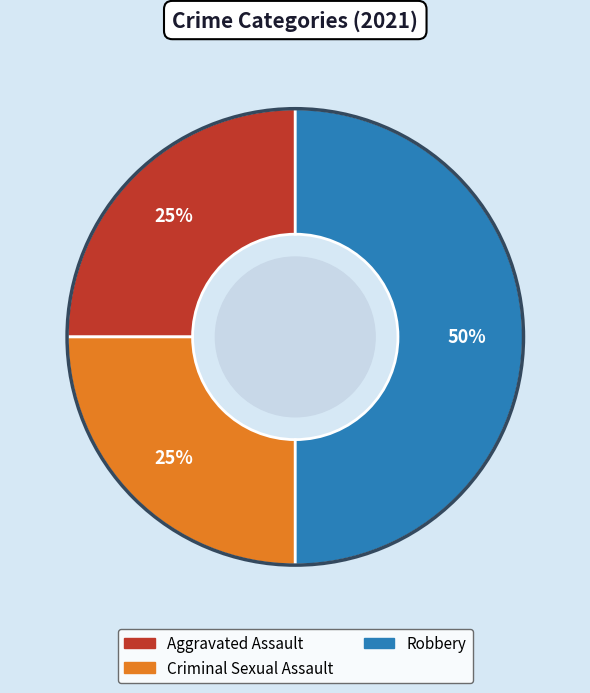

To the nearest percent, what is the difference between the largest and smallest slice percentages?

25%